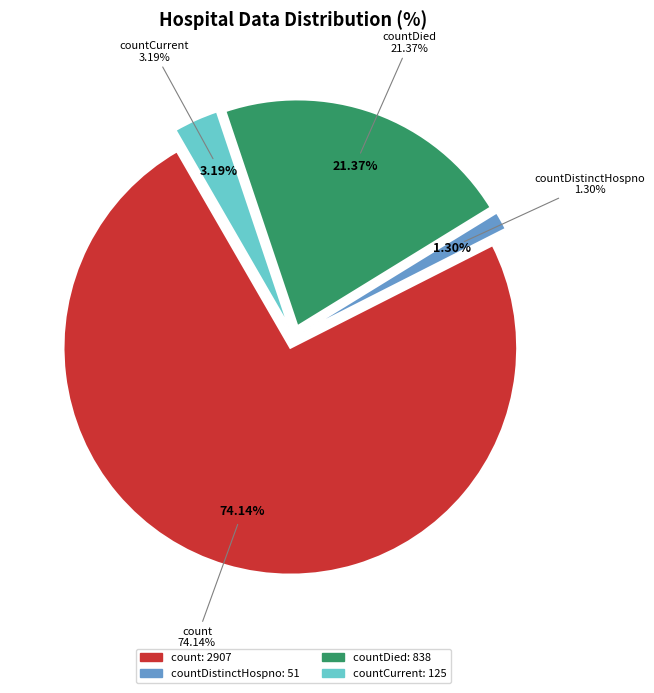

Is it true that countCurrentSuspected is 0% of the pie?

True